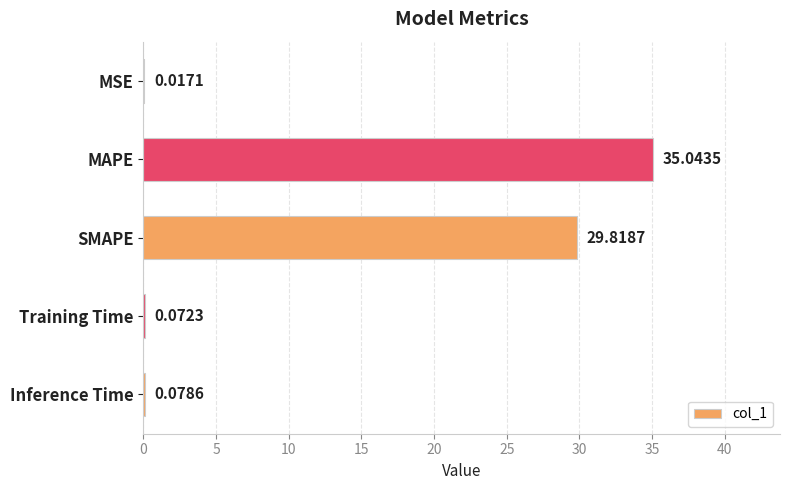

At which category does the chart reach its peak across all series?

MAPE